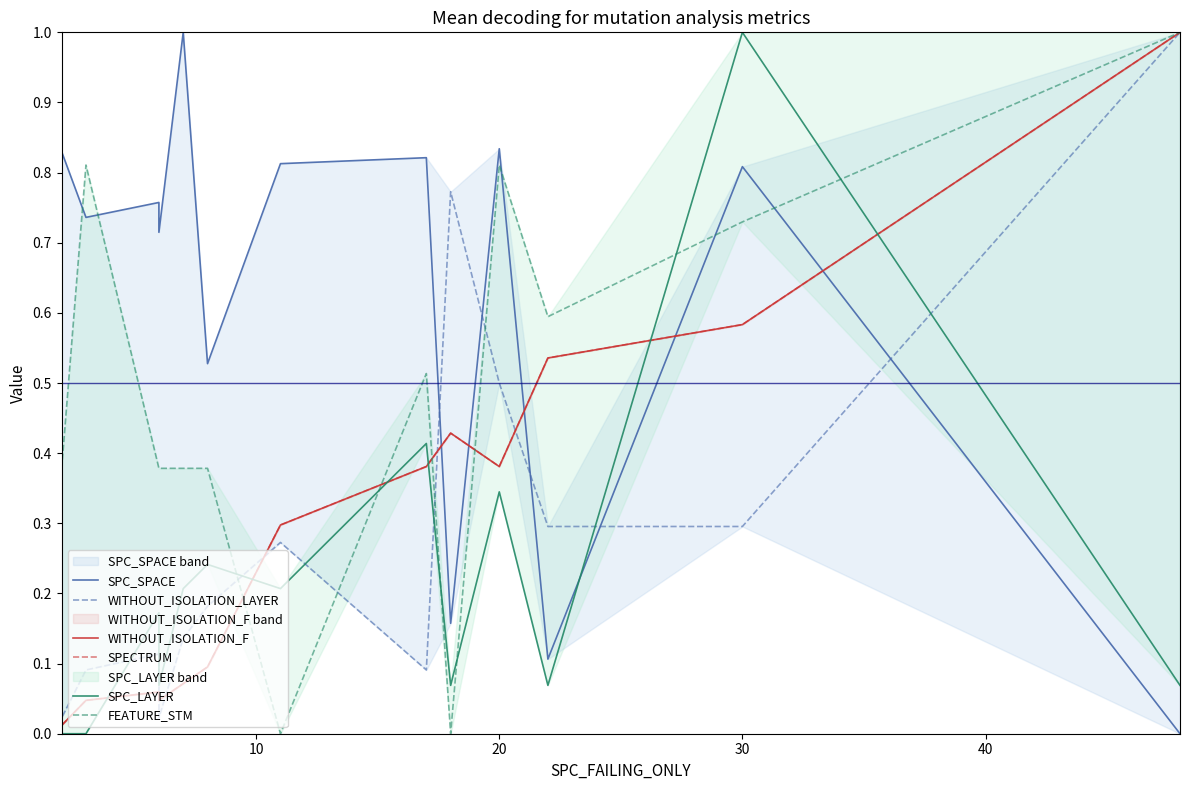

How many lines are shown in the chart?

6